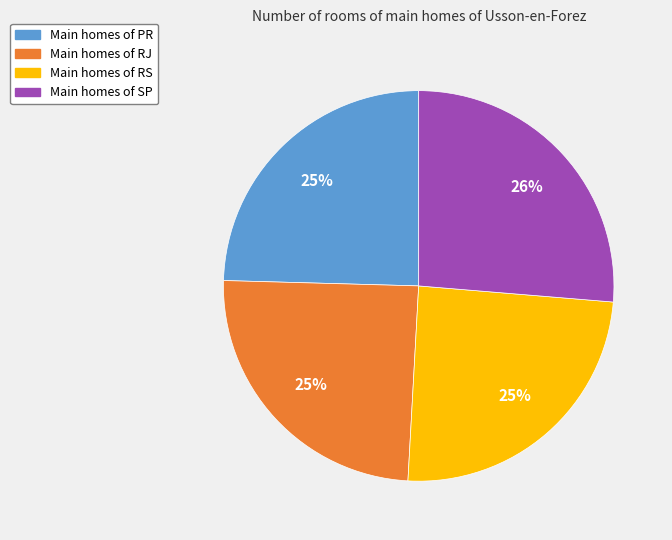

To the nearest percent, what is the average slice percentage?

25%